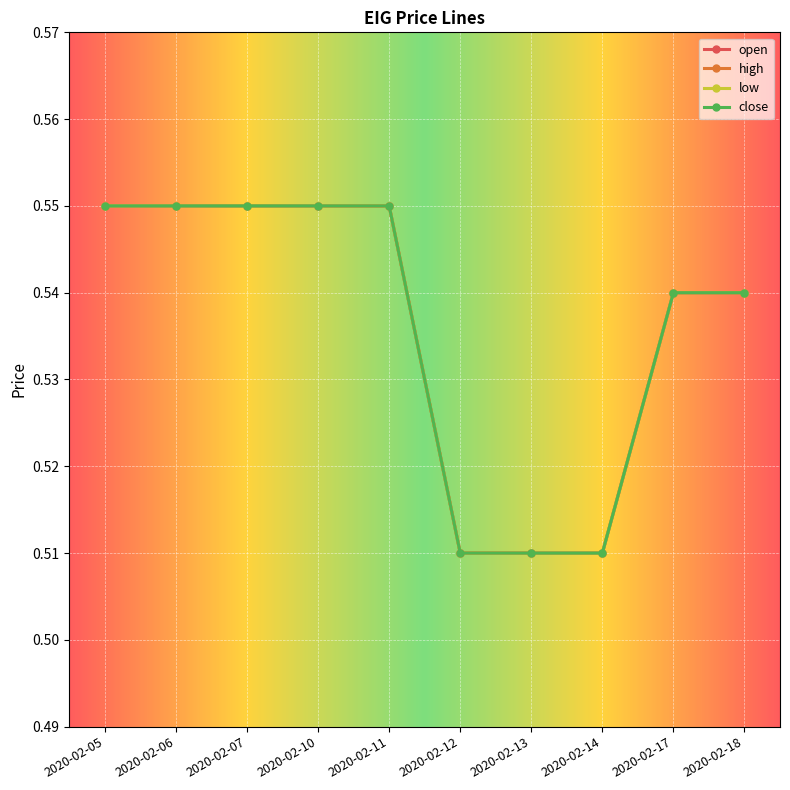

How many high values are between 0 and 1?

10